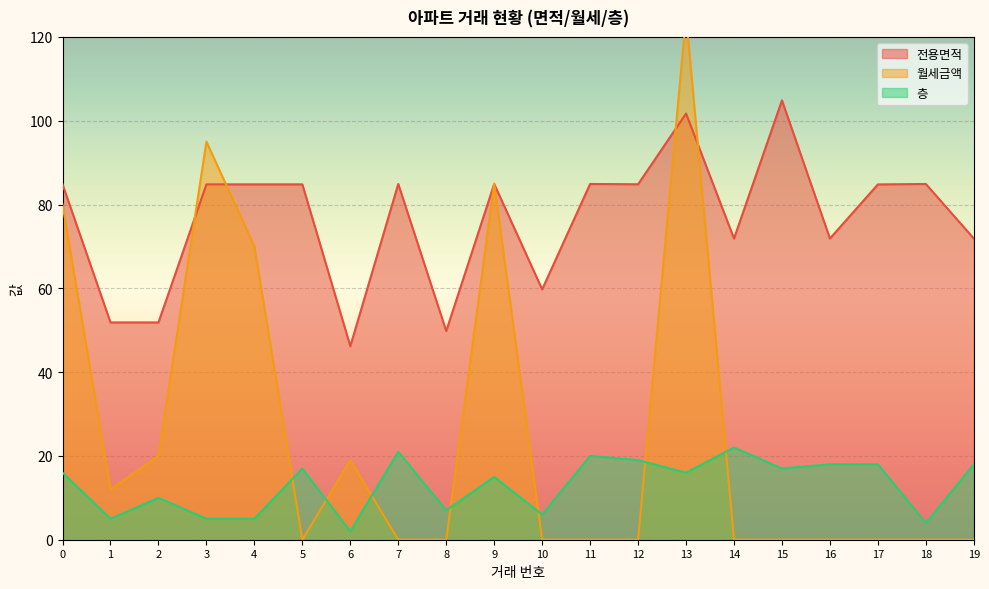

In 월세금액, how many points are lower than both neighbors (excluding endpoints)?

2